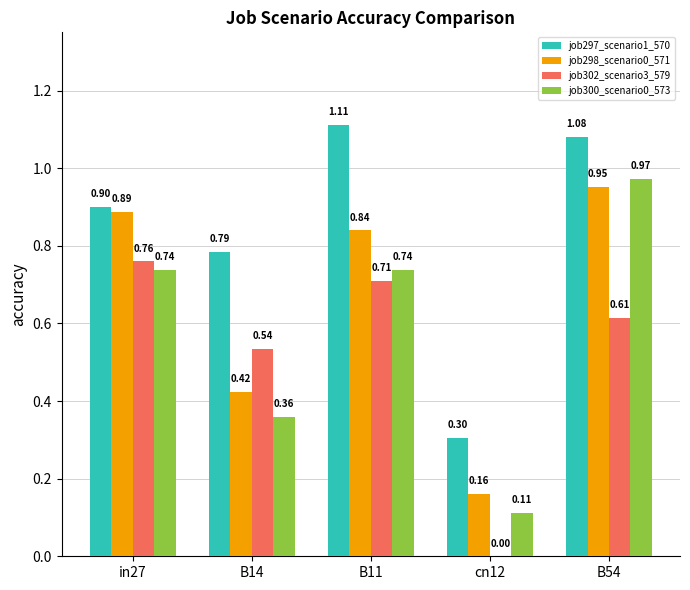

What is the total value across all series at B11?

3.4